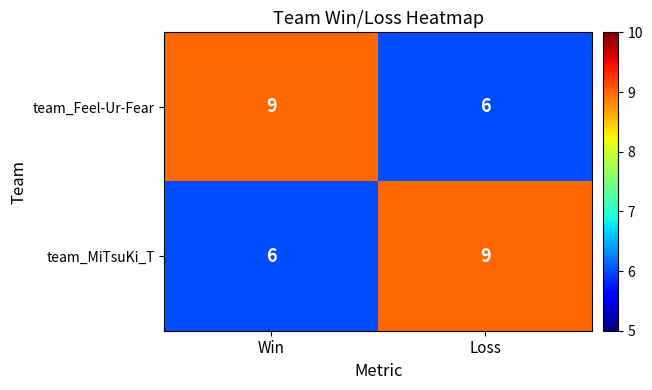

At Win, list the series in order from largest to smallest.

team_Feel-Ur-Fear, team_MiTsuKi_T